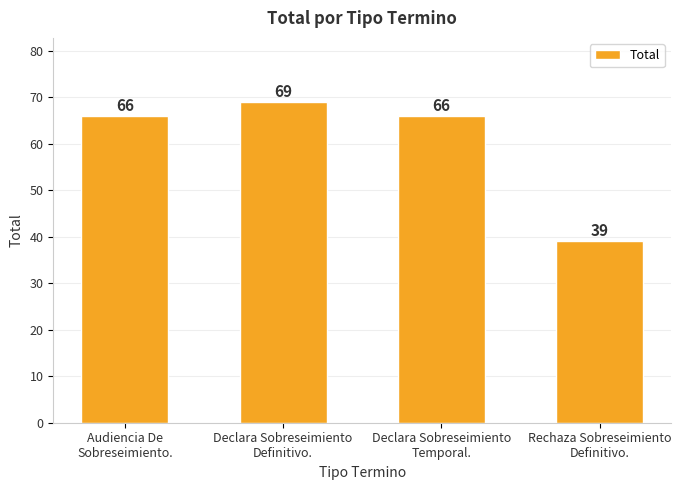

What is the smallest value displayed?

39